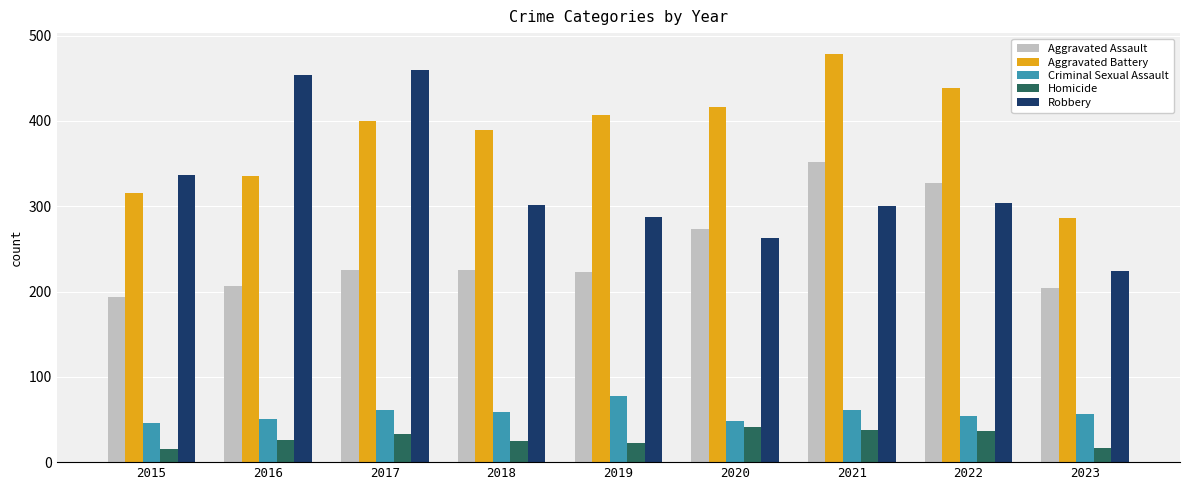

What is the difference between the Criminal Sexual Assault values at 2020 and 2015?

2